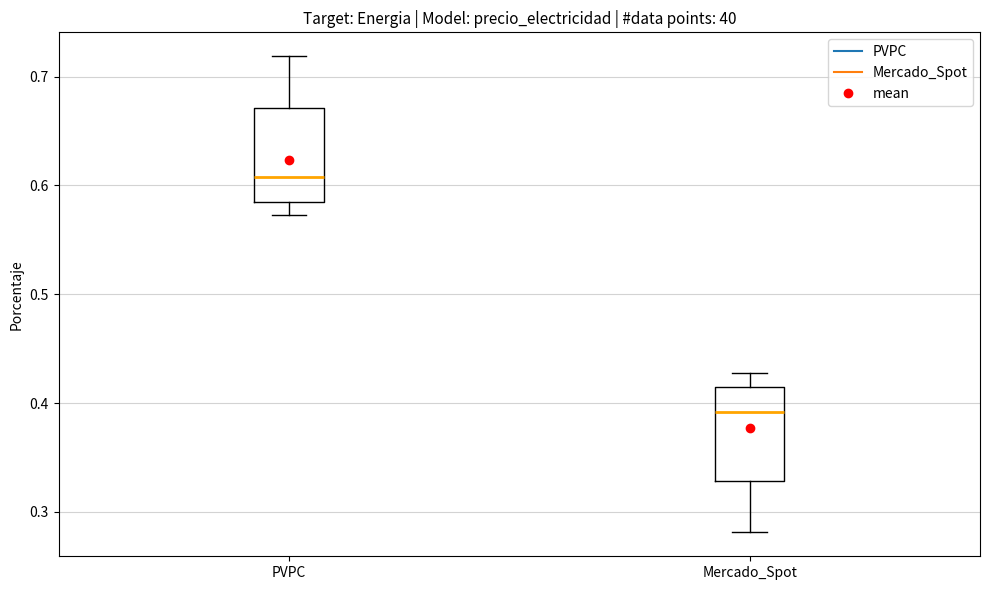

Reading left to right, read every box against the y-axis: the position of its median line, the range the box covers, and the ends of its whiskers. The values are not printed on the chart, so give them approximately, as read against the axis.

PVPC: median 0.61, box 0.58 to 0.67, whiskers 0.57 to 0.72
Mercado_Spot: median 0.39, box 0.33 to 0.42, whiskers 0.28 to 0.43